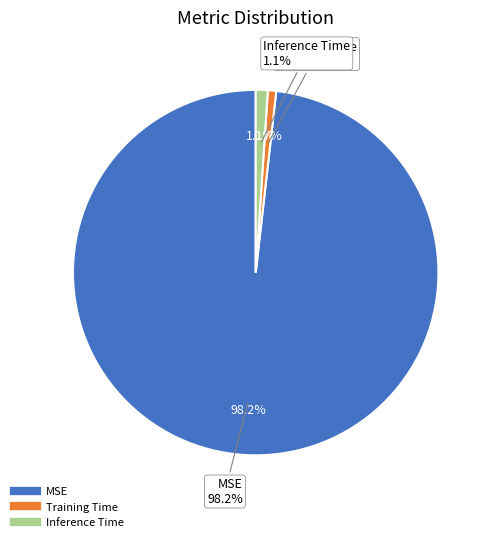

Rank the categories by value from lowest to highest.

Training Time, Inference Time, MSE